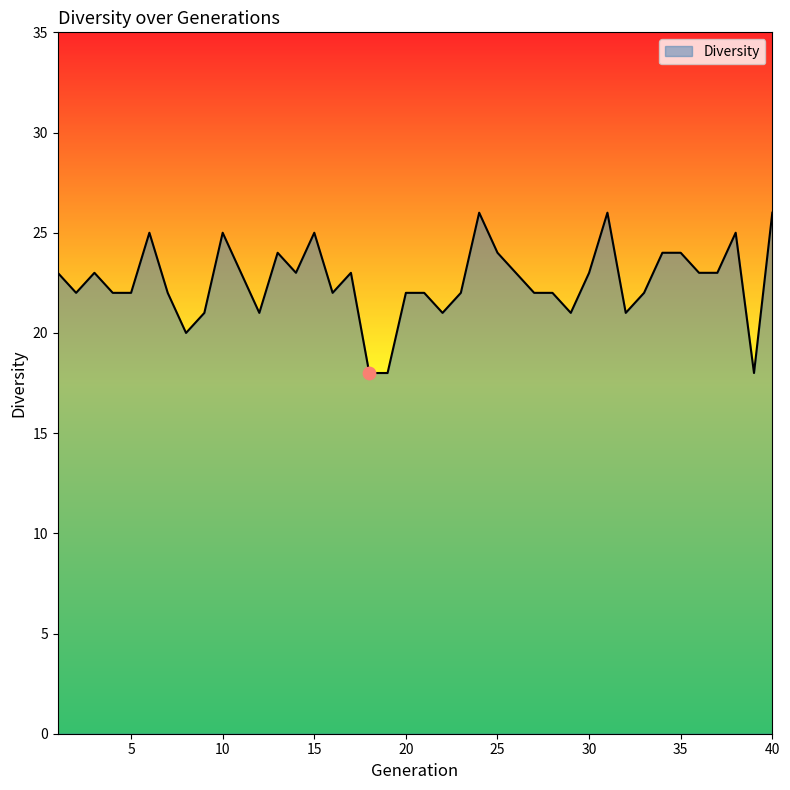

What is the maximum value shown in the chart?

26